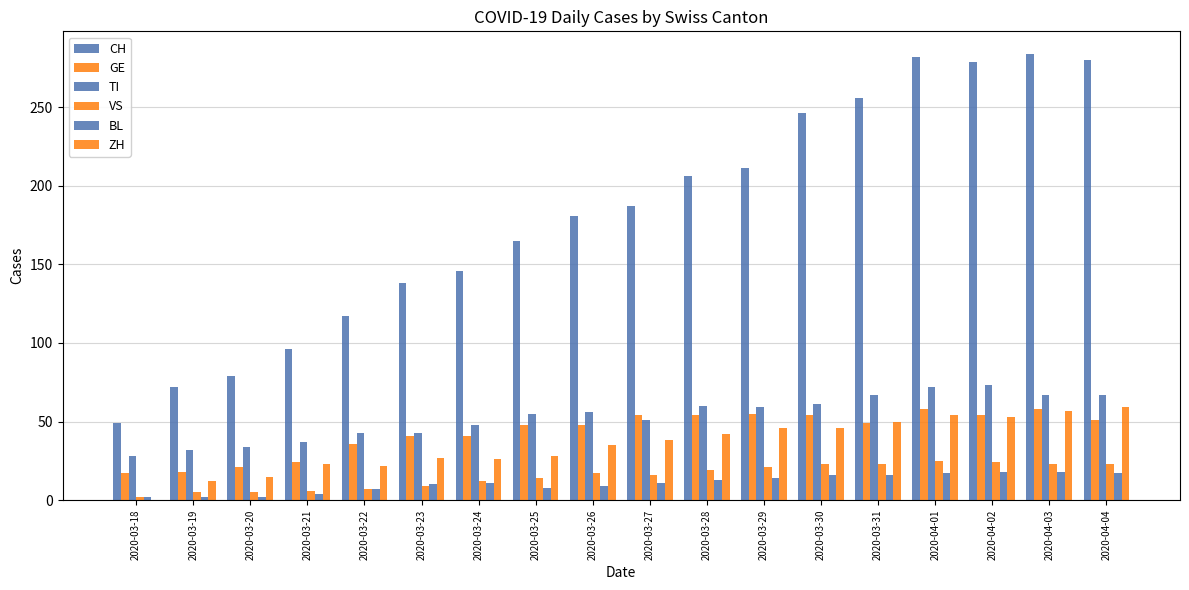

At which label does ZH first exceed 38?

2020-03-28